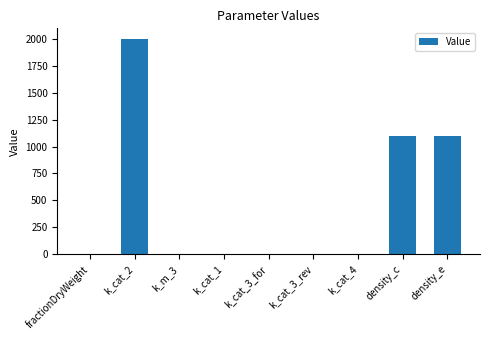

The value at density_c is 1837.4. True or false?

False